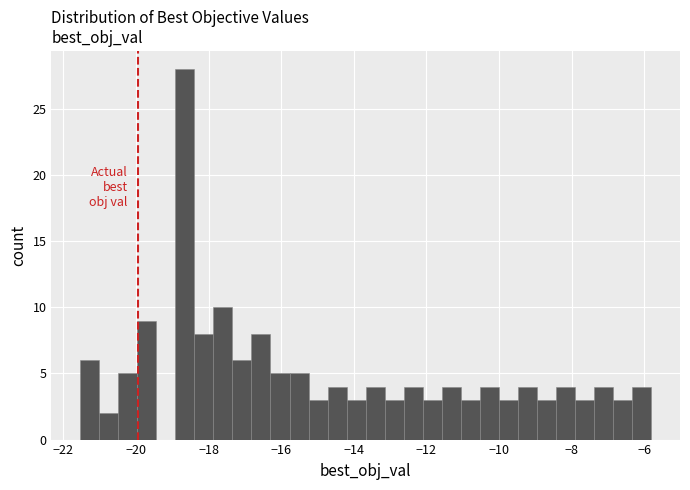

Around what value on the x-axis is the tallest bar? Give the approximate position of its centre, as read against the axis.

-18.6